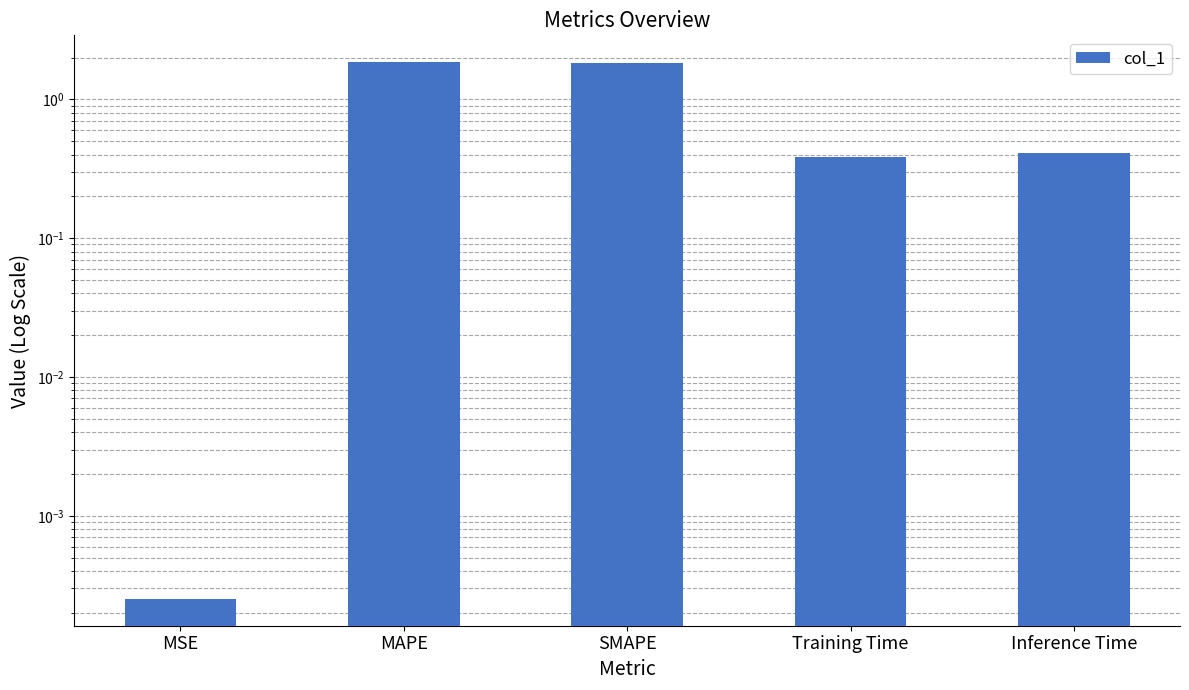

Reading left to right, extract all data points from this chart.

0.0	1.9	1.8	0.4	0.4